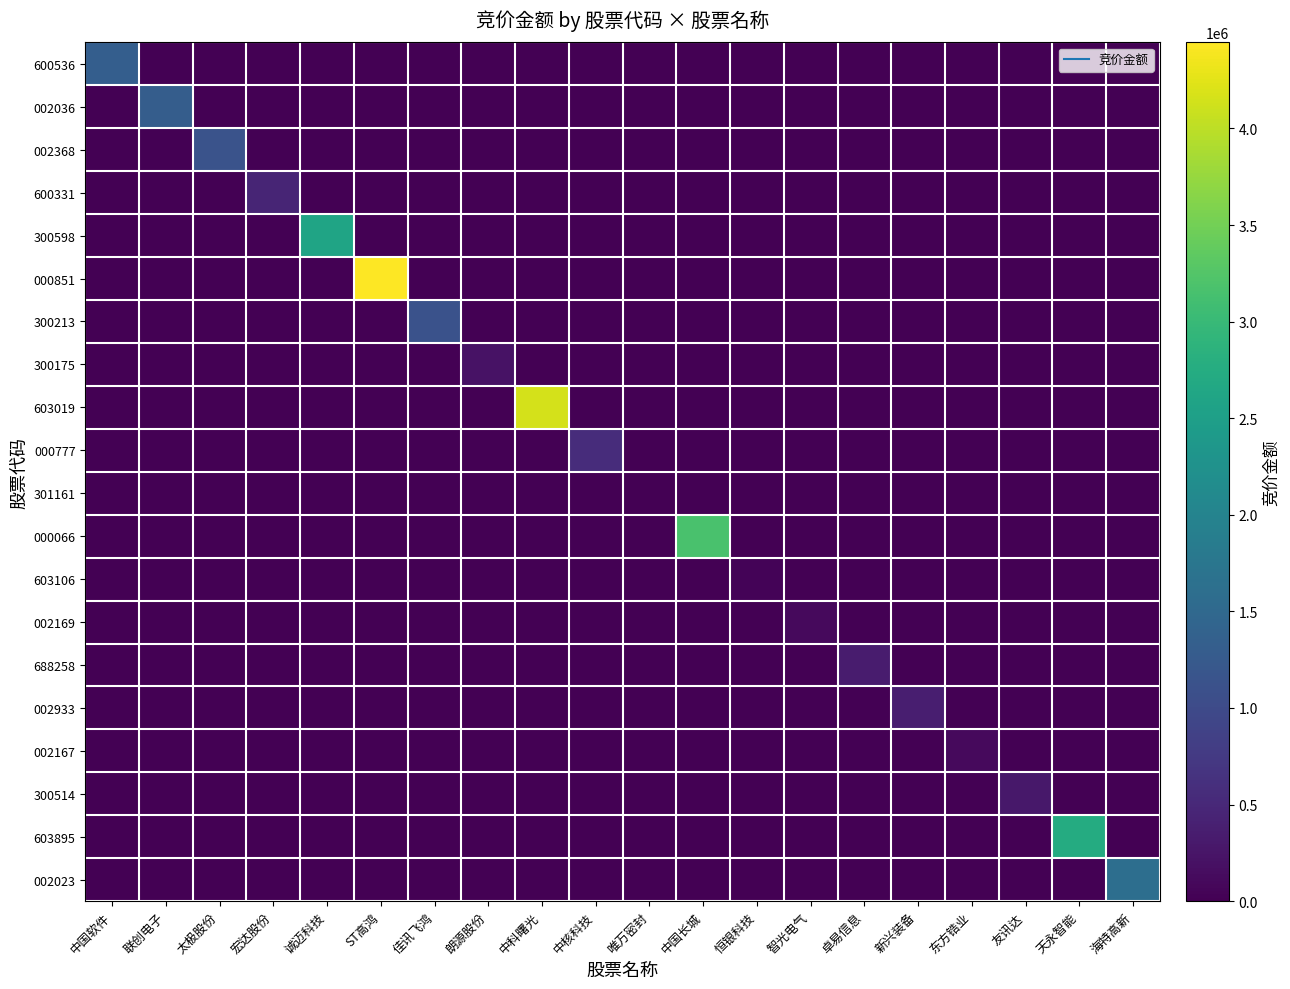

Between 唯万密封 and 天永智能, which series saw the biggest shift?

603895